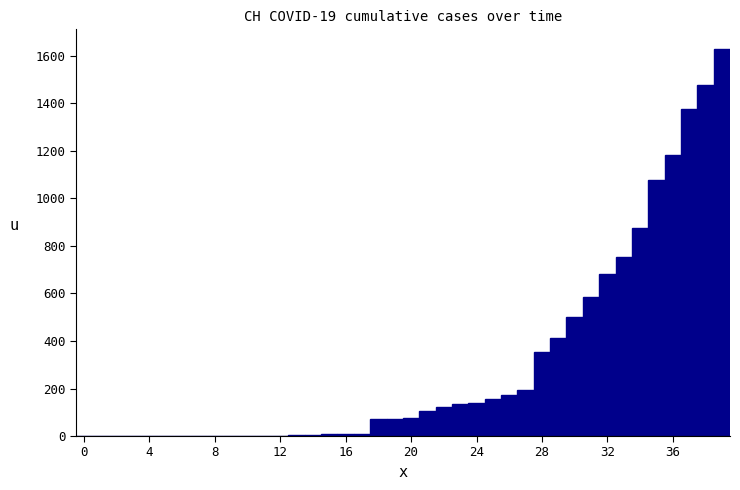

Around what value on the x-axis is the tallest bar? Give the approximate position of its centre, as read against the axis.

39.0